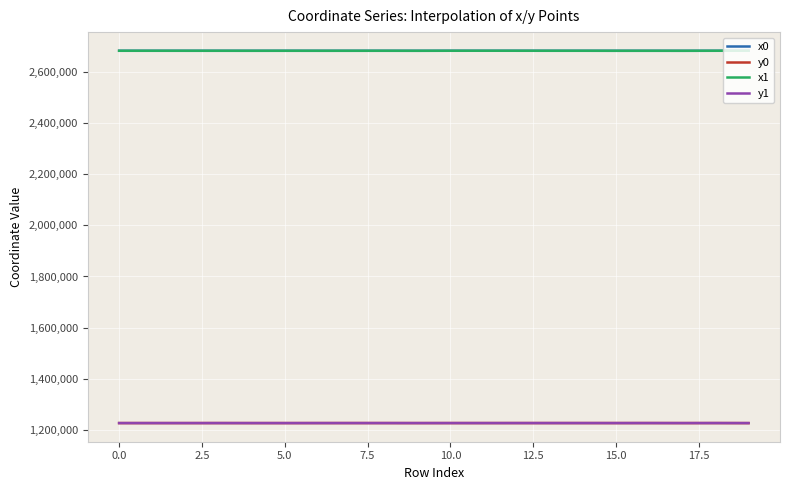

What is the greatest value displayed?

2682125.0